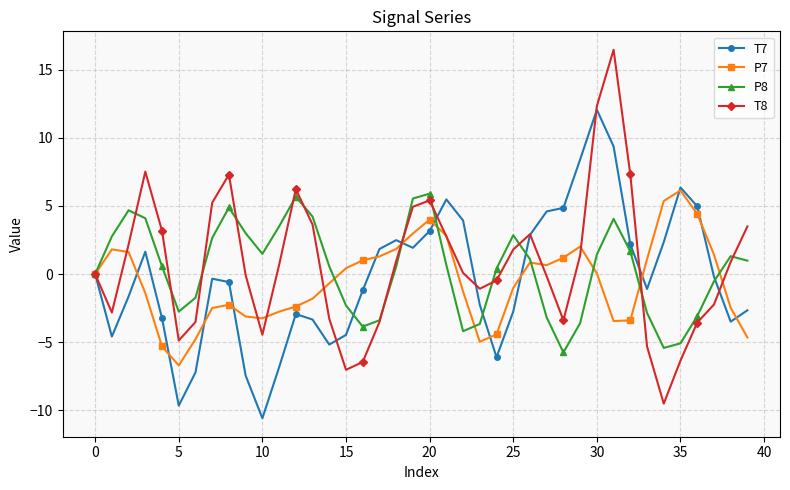

What is the minimum value for T7?

-10.6